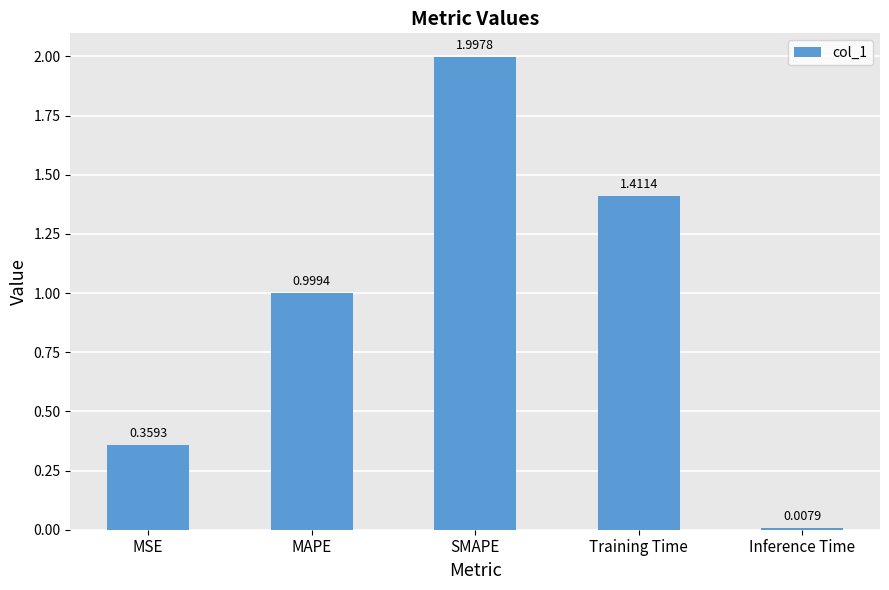

Approximately how many times larger is the value at MAPE compared to Training Time?

0.7